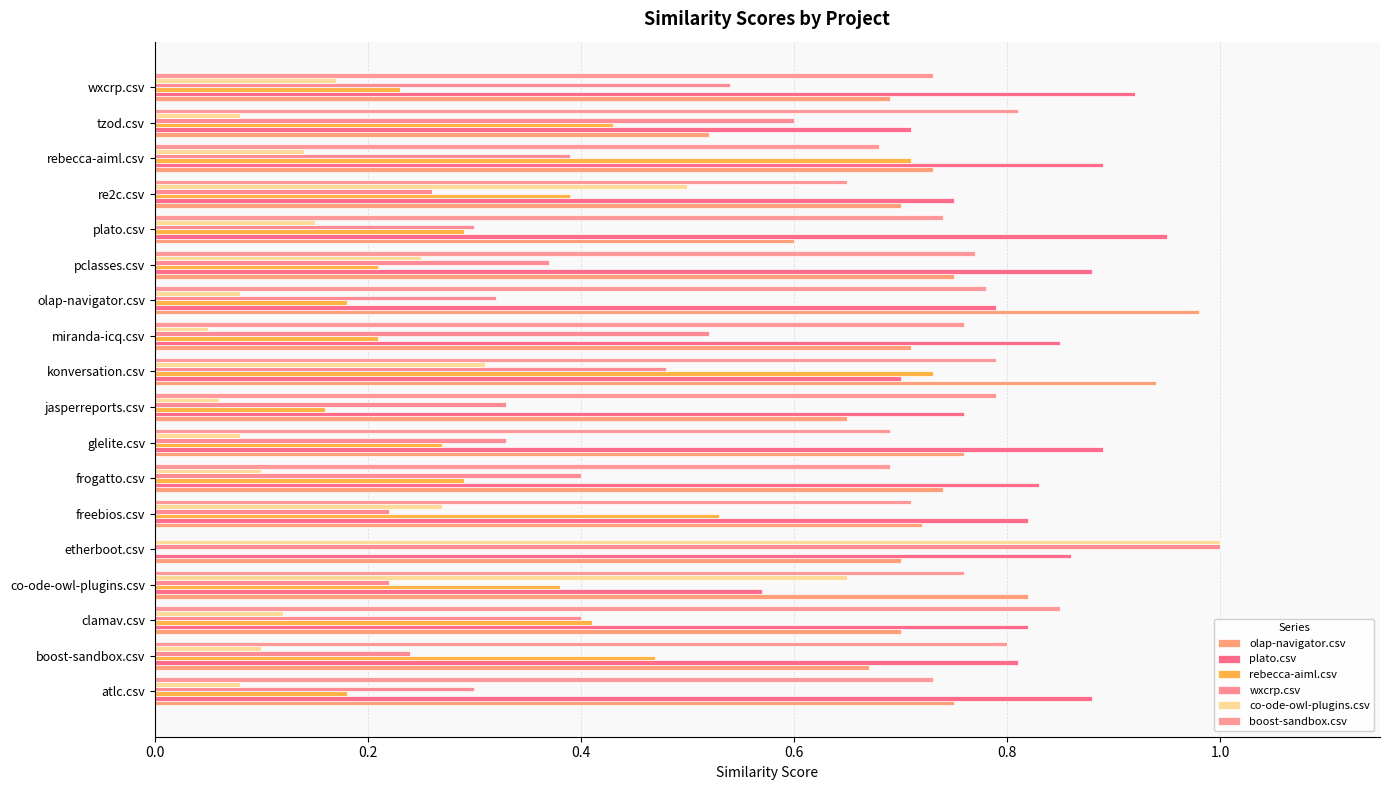

What is the sum of all plato.csv values?

14.7